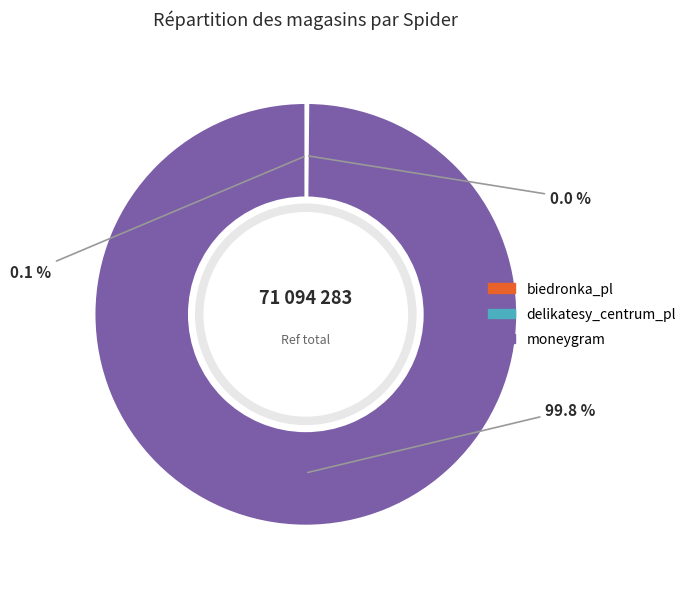

Does any single category account for the majority?

Yes